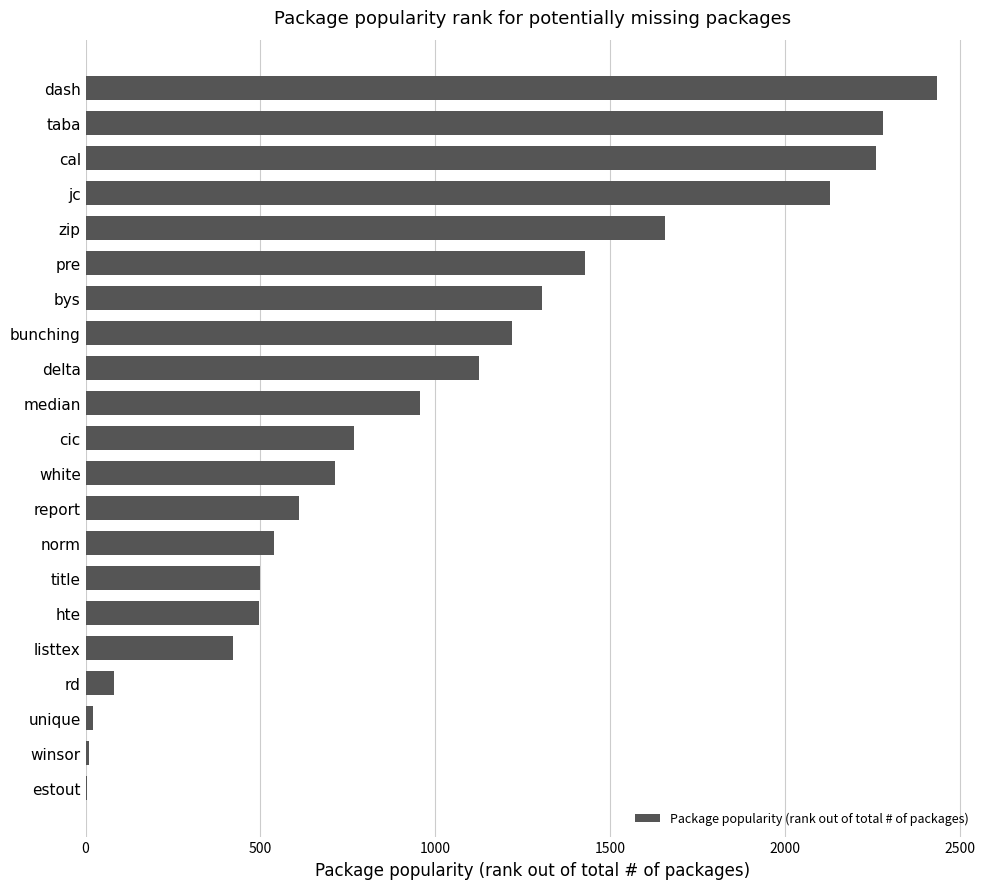

What is the greatest value displayed?

2436